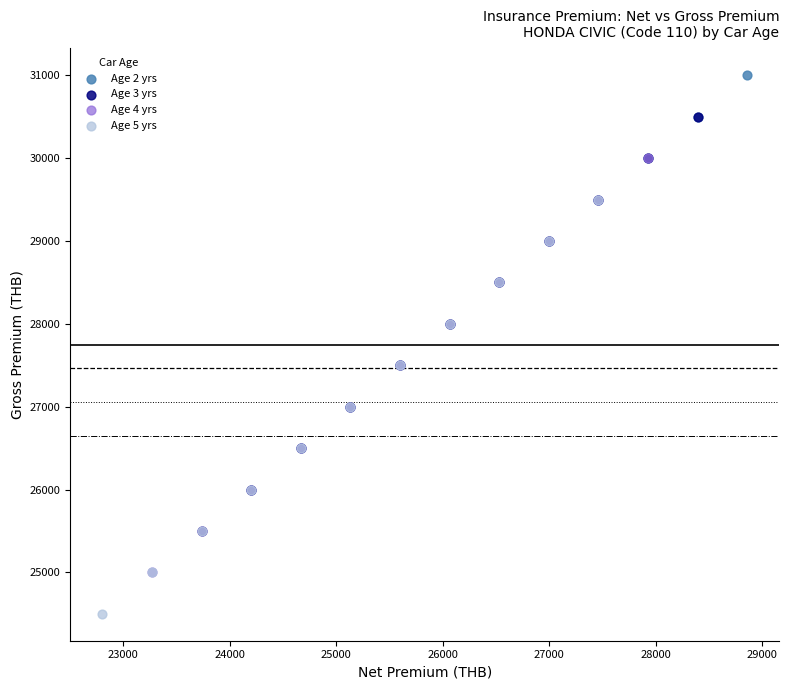

What are all the series names shown in the legend?

Age 2 yrs, Age 3 yrs, Age 4 yrs, Age 5 yrs